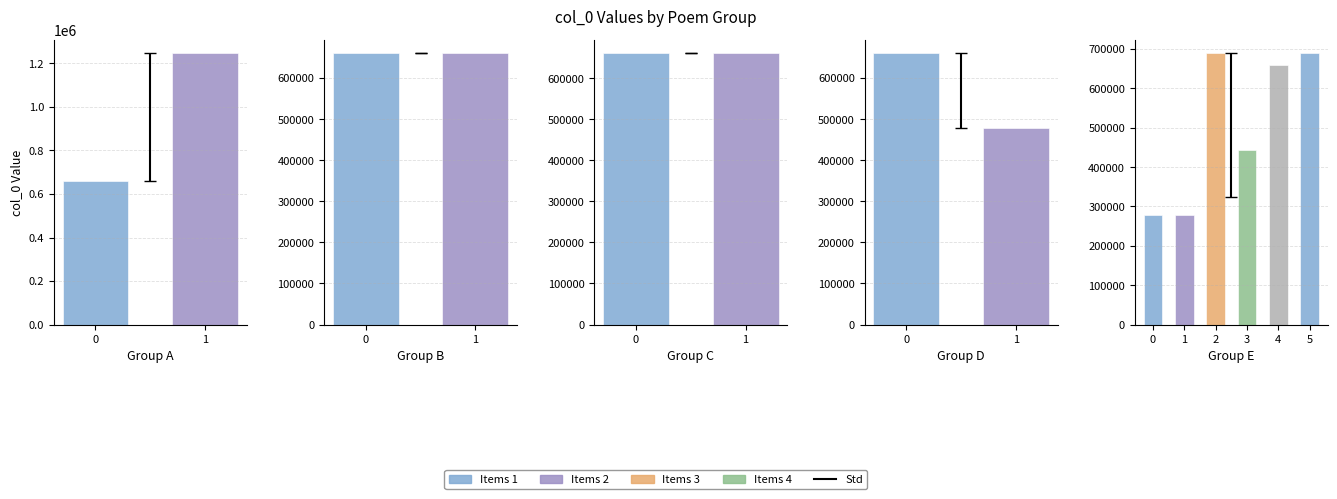

Reading left to right, what are all the values shown in this chart?

题画屏次国贤韵 其二=660498	又次国学生朱士坚游武夷韵=1247217	寄刘东山五首次国贤韵 其五=660523	寄刘东山五首次国贤韵 其四=660522	次国贤韵送浃侄=660709	寄刘东山五首次国贤韵 其二=660520	寄刘东山五首次国贤韵 其一=660519	题画屏次国贤韵 其一=478727	戊辰四月日本诗社诸君子招饮芝山红叶馆各有诗见赠即席次国分青厓翁韵=277140	鹤见花月园主平冈广高于园内开第二次国际少年美术展览会亲来乞诗为题长句=277132	寄刘东山五首次国贤韵=689578	鹧鸪天 感怀次国林韵=443872	寄刘东山五首次国贤韵 其三=660521	题画屏次国贤韵=689577